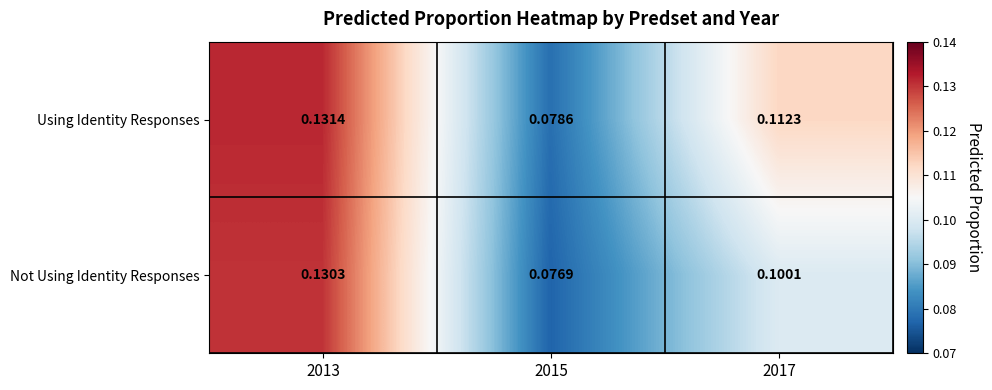

Rank the series at 2015 from lowest to highest value.

Not Using Identity Responses, Using Identity Responses